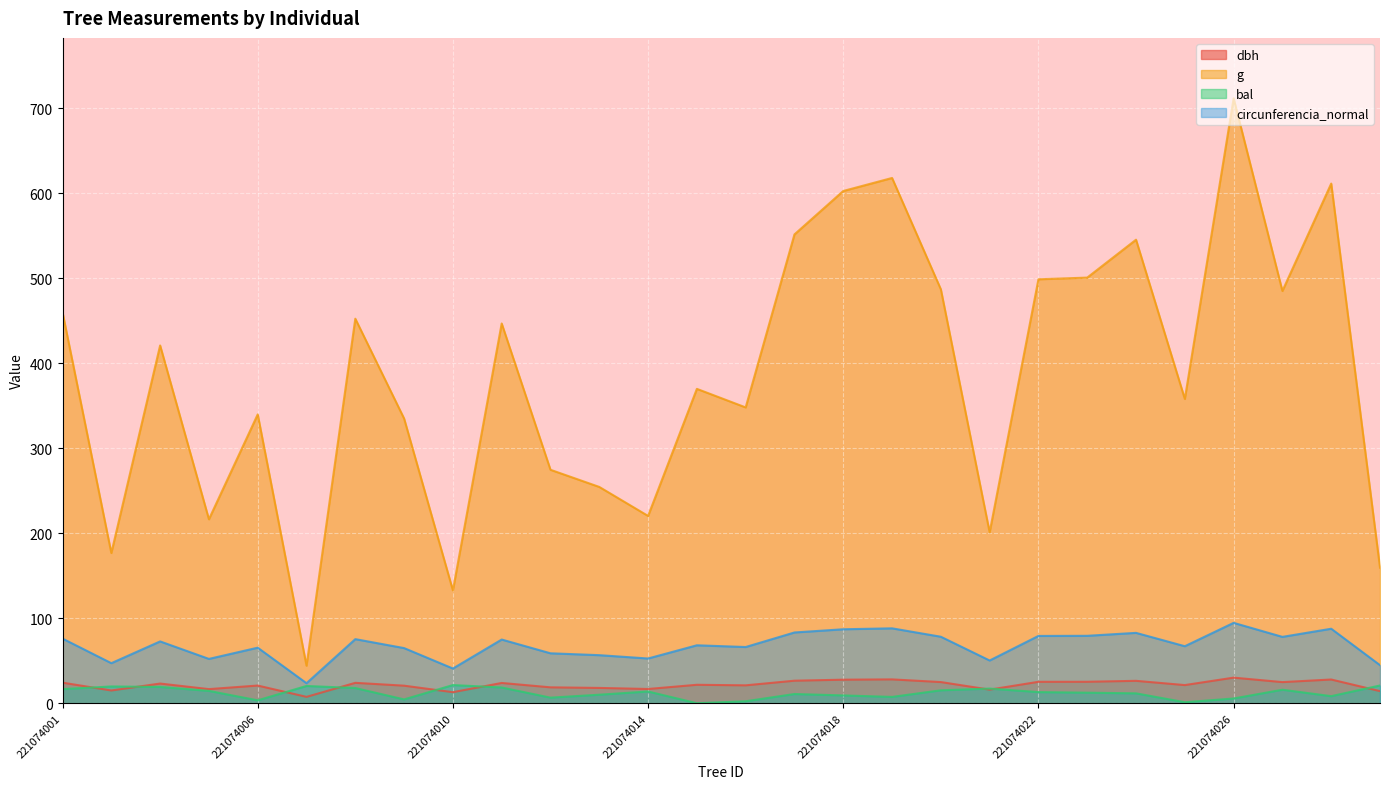

True or false: dbh and g intersect in this chart.

False